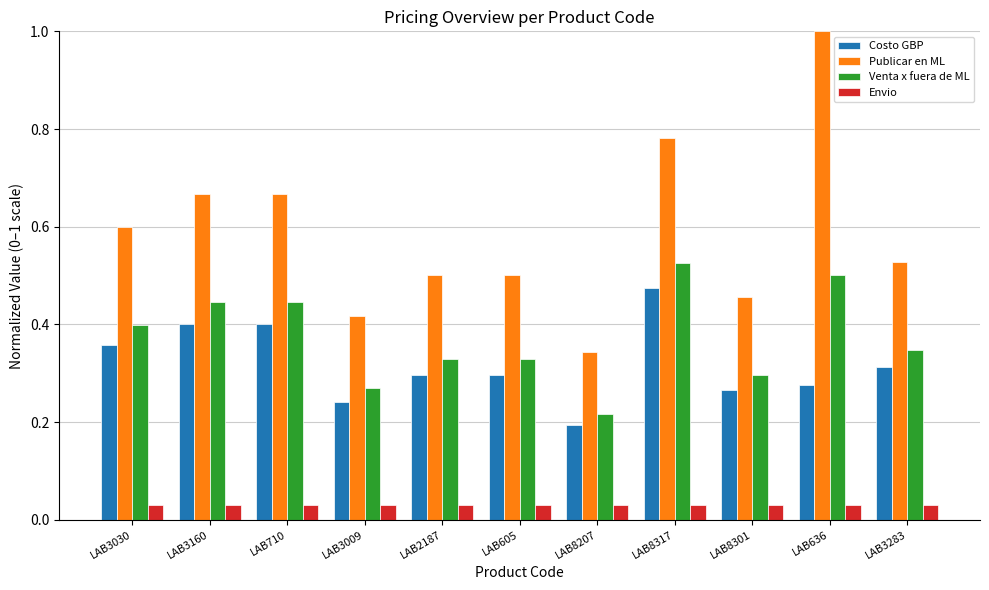

What is the label of the 2nd bar from the right?

LAB636